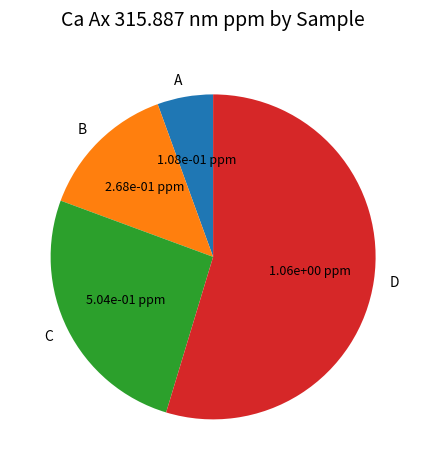

Count the number of slices in the pie.

4